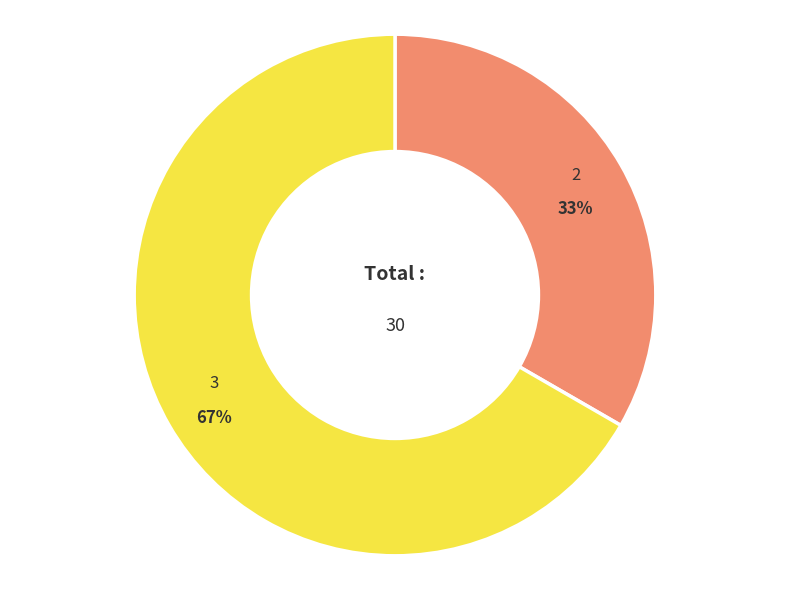

Do 2 and 3 together represent more than half of the pie?

Yes